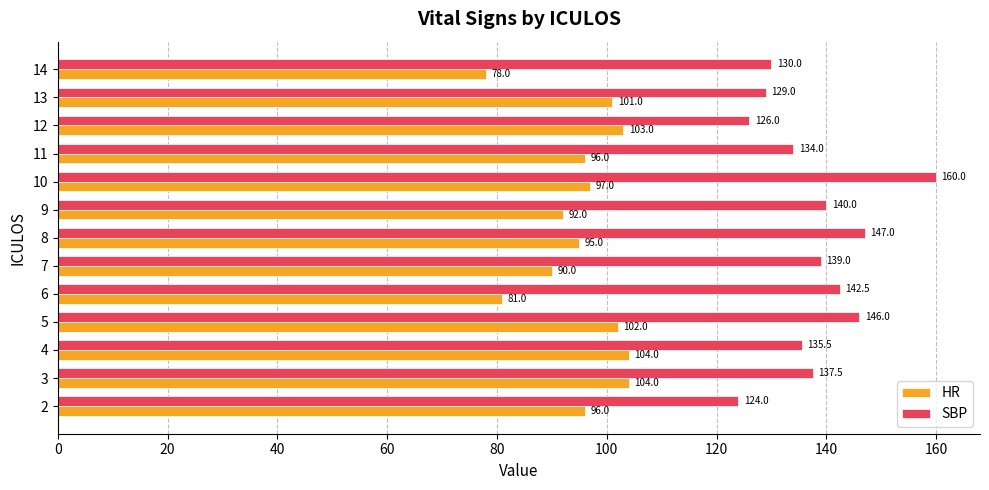

Rank the series at 11 from highest to lowest value.

SBP, HR